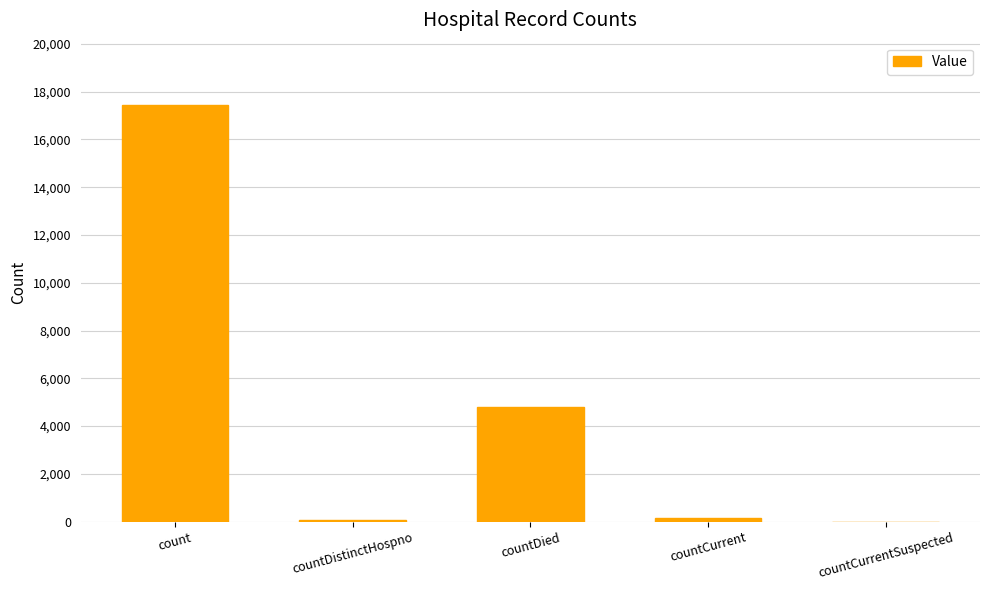

The chart shows a value of -11461 at countCurrentSuspected. True or false?

False